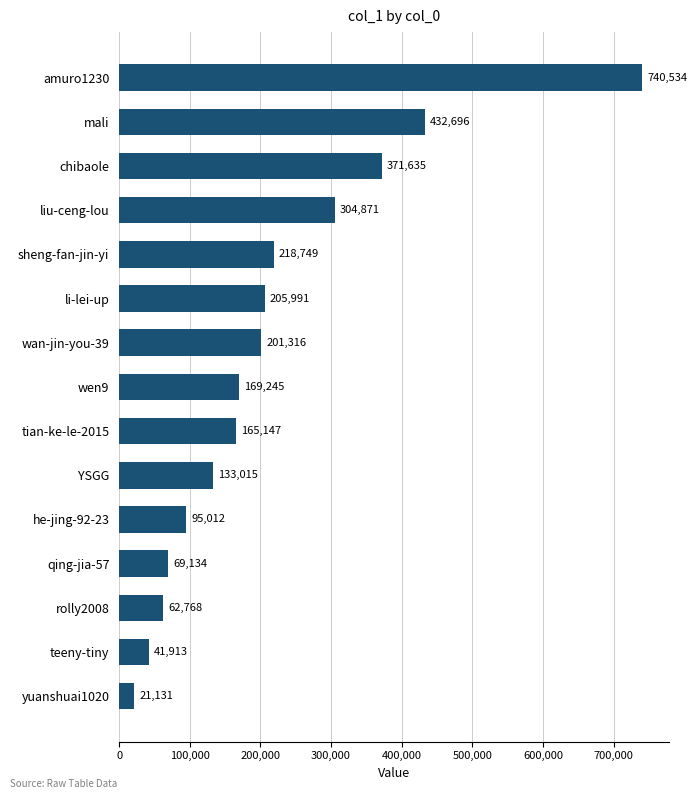

Which has a higher value, rolly2008 or sheng-fan-jin-yi?

sheng-fan-jin-yi